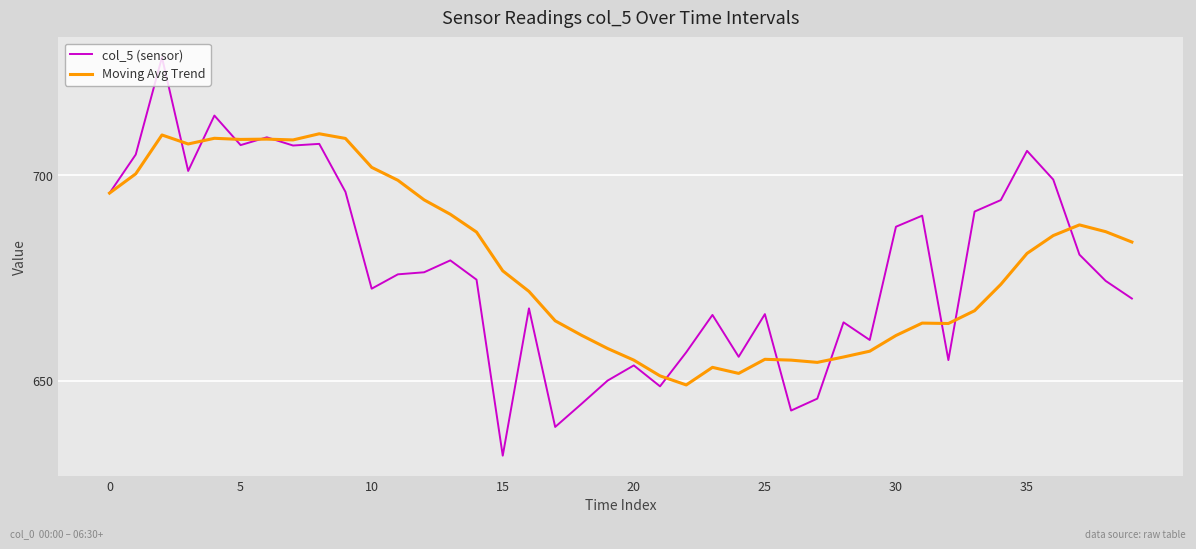

What is the highest value of the col_5 (sensor) series?

728.8